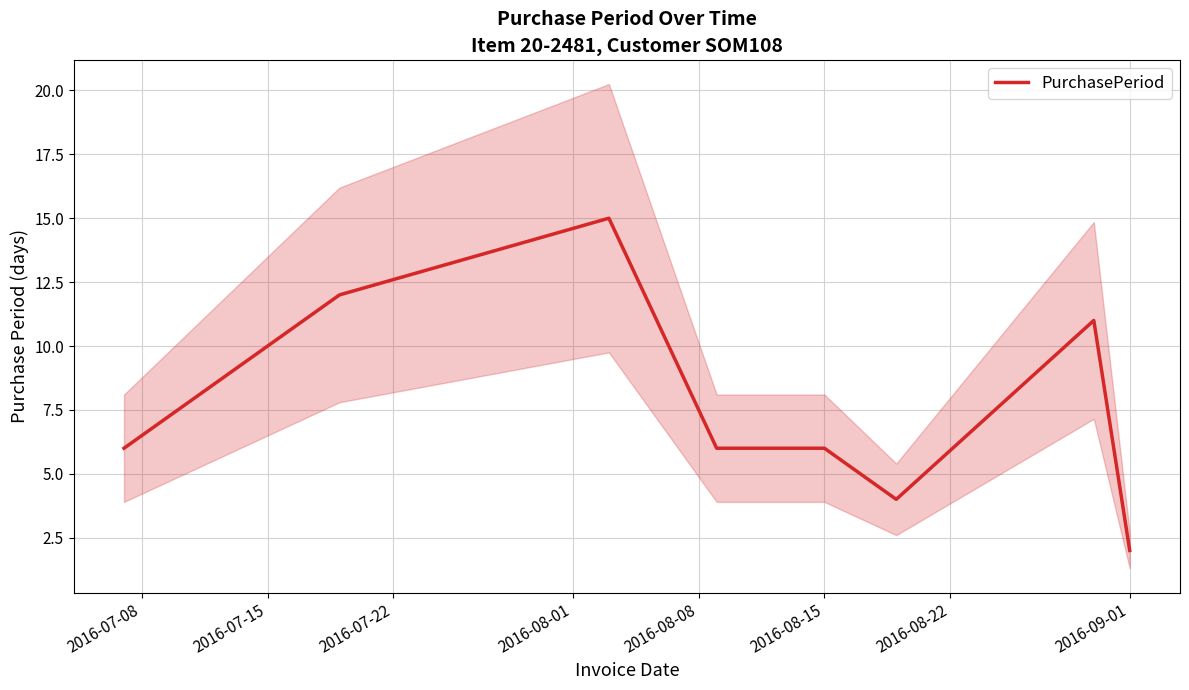

Does the chart display data point markers on the line(s)?

No